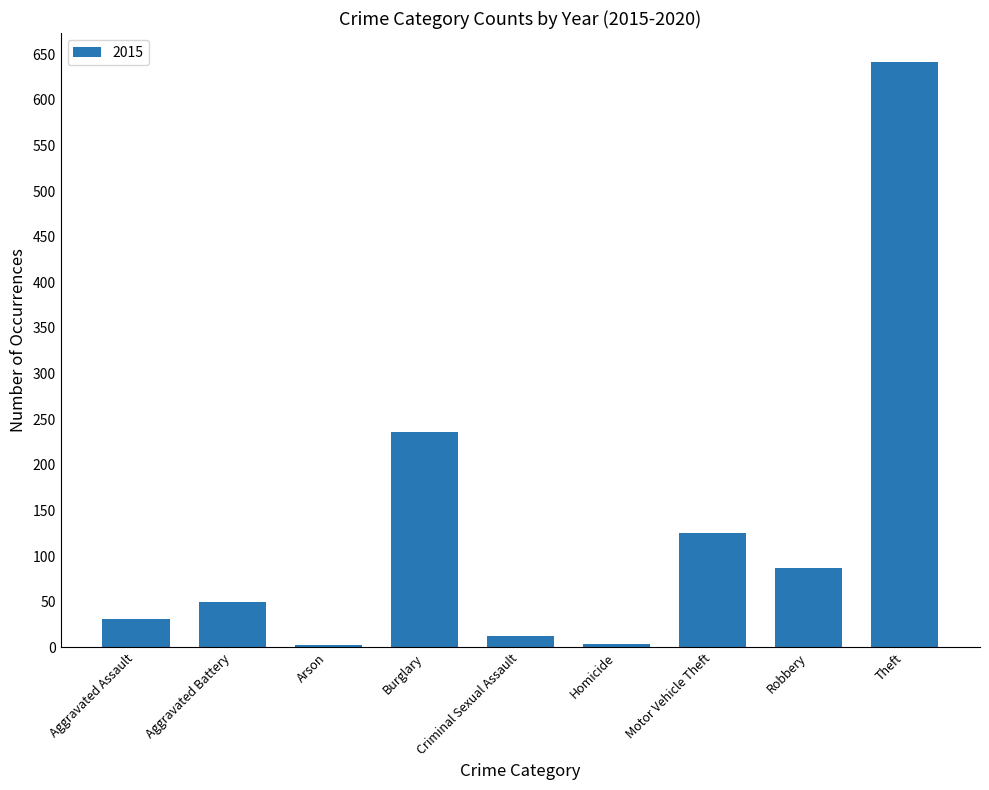

How many distinct data groups are displayed?

1